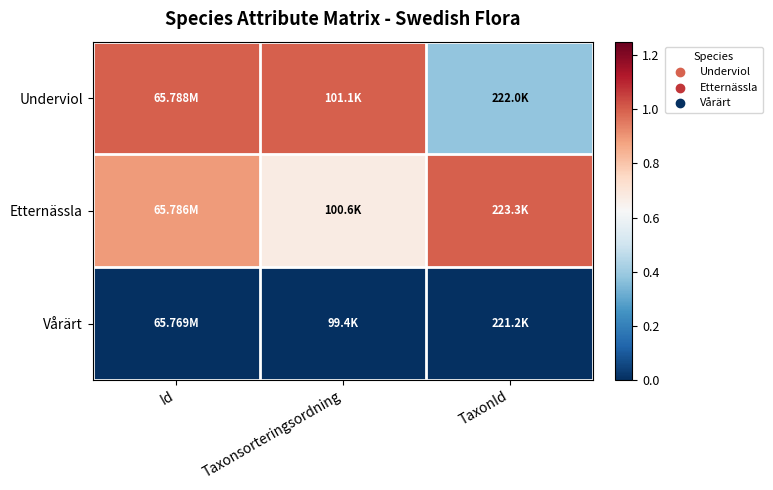

Reading left to right, transcribe all the data shown in this chart.

Underviol: Id=1.0	Taxonsorteringsordning=1.0	TaxonId=0.4
Etternässla: Id=0.9	Taxonsorteringsordning=0.7	TaxonId=1.0
Vårärt: Id=0.0	Taxonsorteringsordning=0.0	TaxonId=0.0